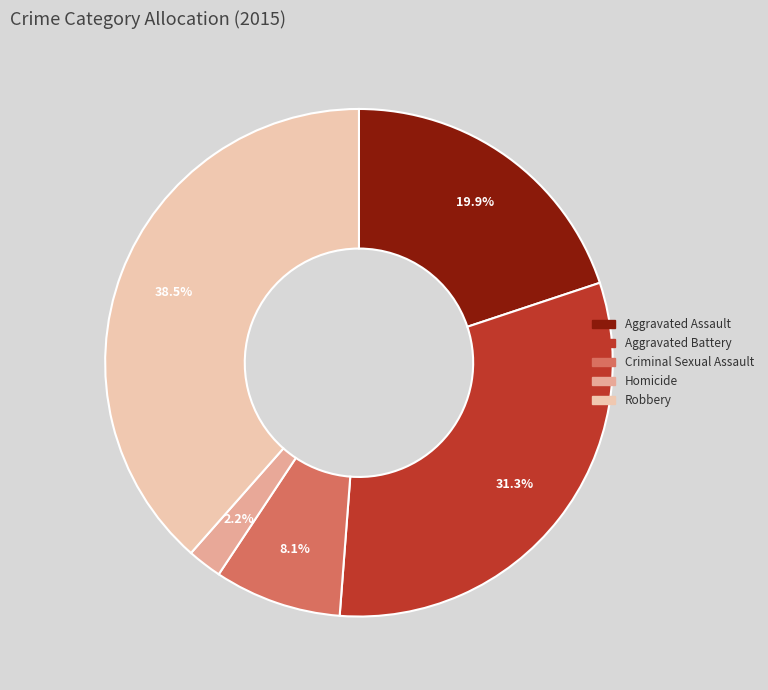

To the nearest percent, what is the difference between the Aggravated Battery and Homicide slice percentages?

29%